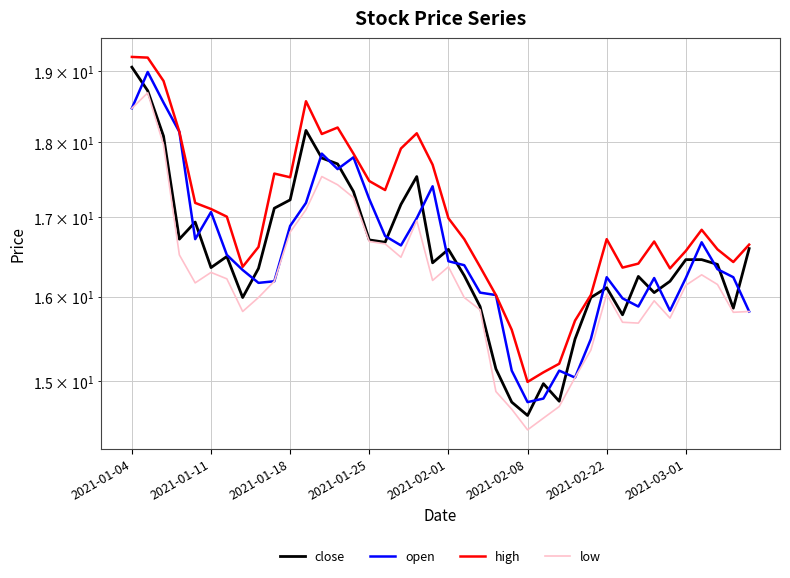

True or false: close and open cross at least once.

True